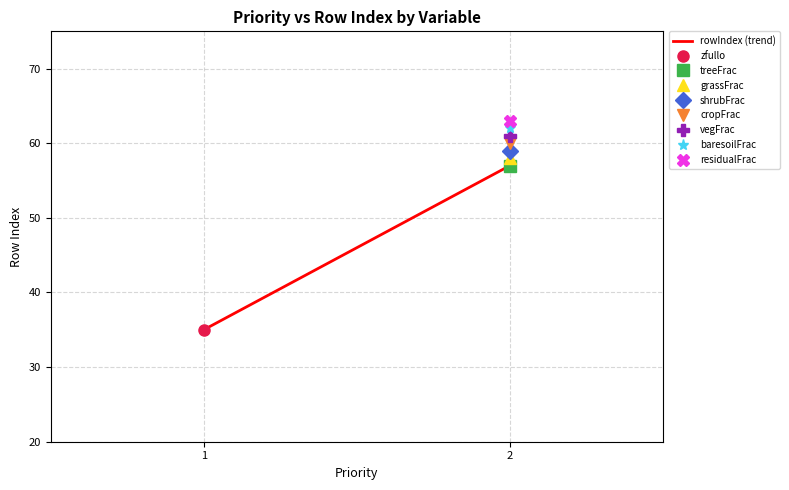

What is the value of the 2nd point from the left?

57